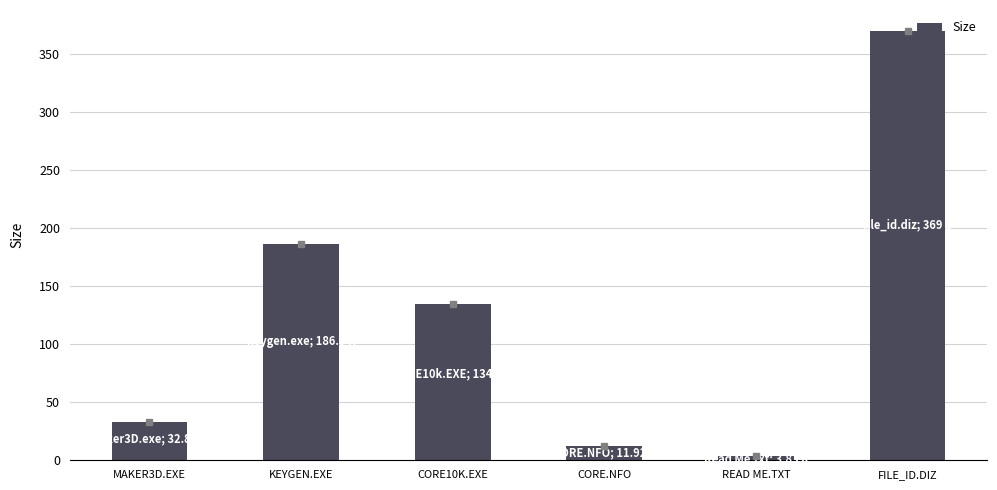

What is the maximum value shown in the chart?

369.0